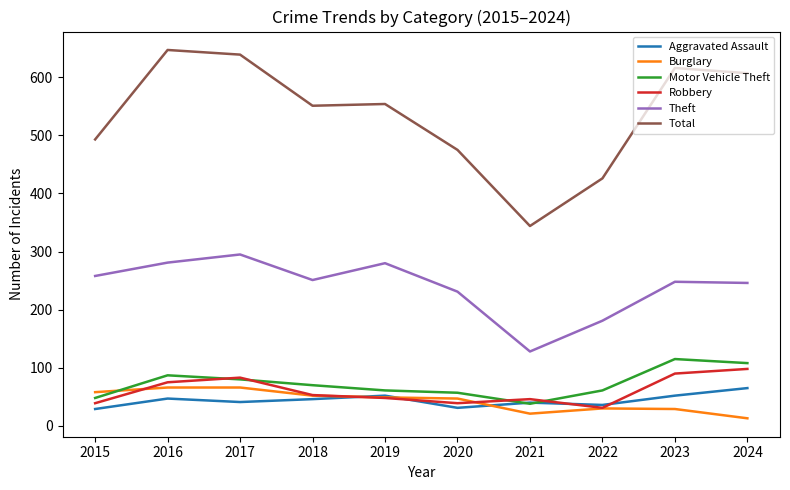

What is the difference between the highest and lowest values at 2017?

598